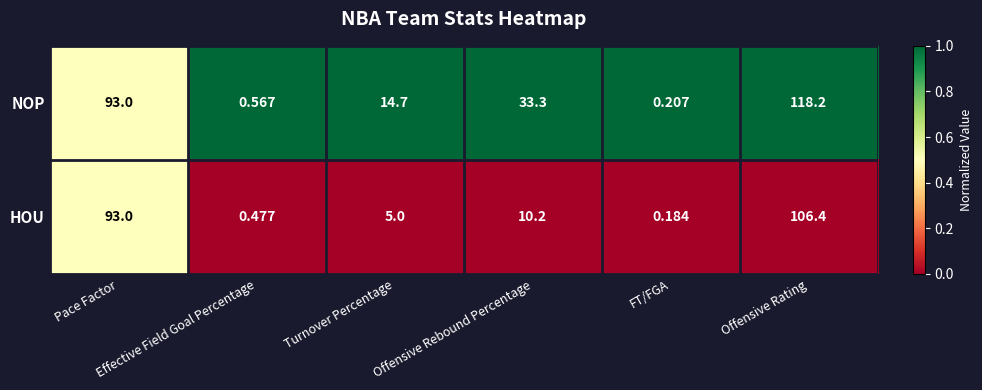

At which category is the sum across all series the highest?

Offensive Rating